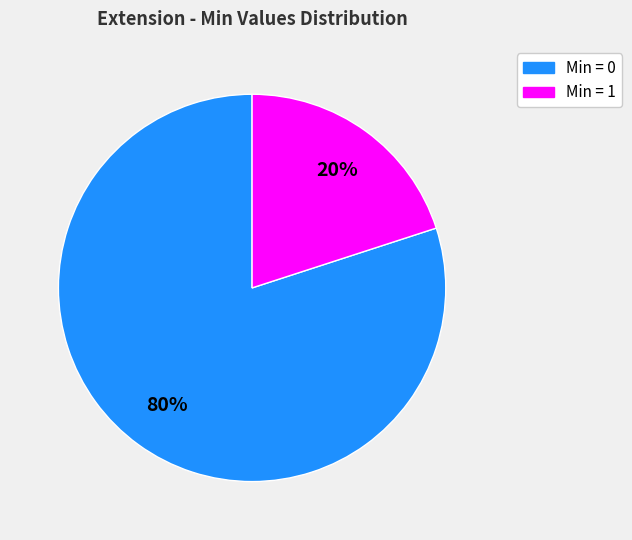

How many segments does this pie chart have?

2